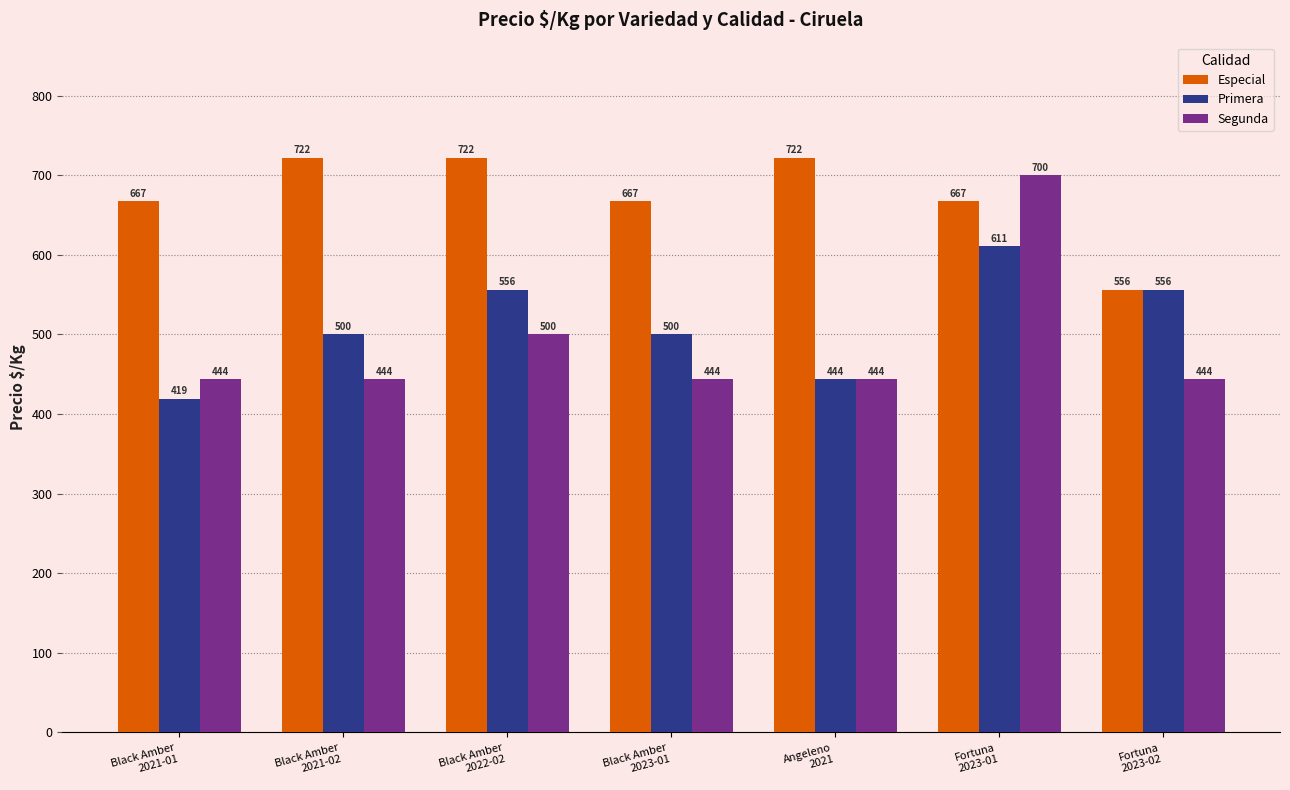

Does the chart contain stacked bars?

No